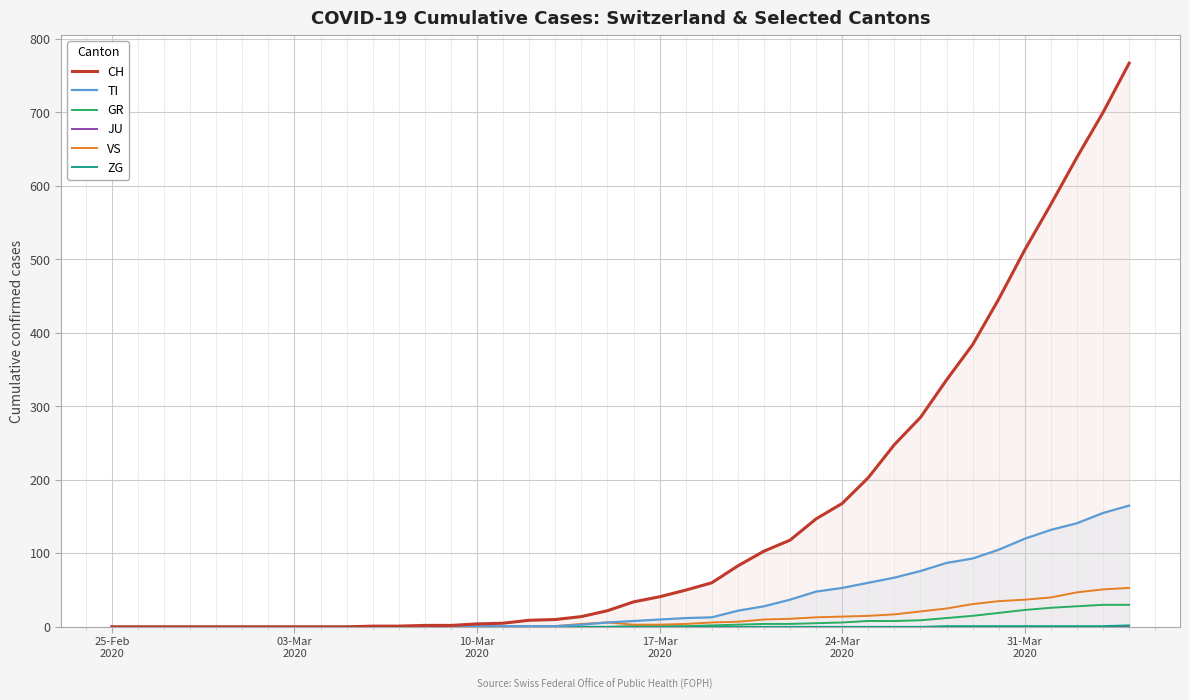

List the series in order of their peak value, highest first.

CH, TI, VS, GR, ZG, JU